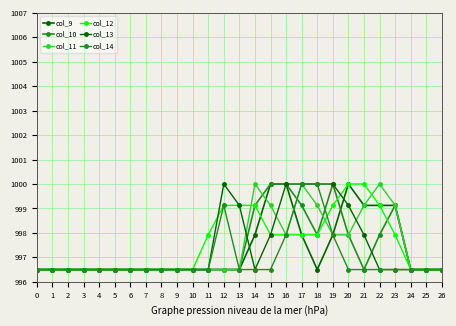

Rank the series at 5 from highest to lowest value.

col_9, col_10, col_11, col_12, col_13, col_14